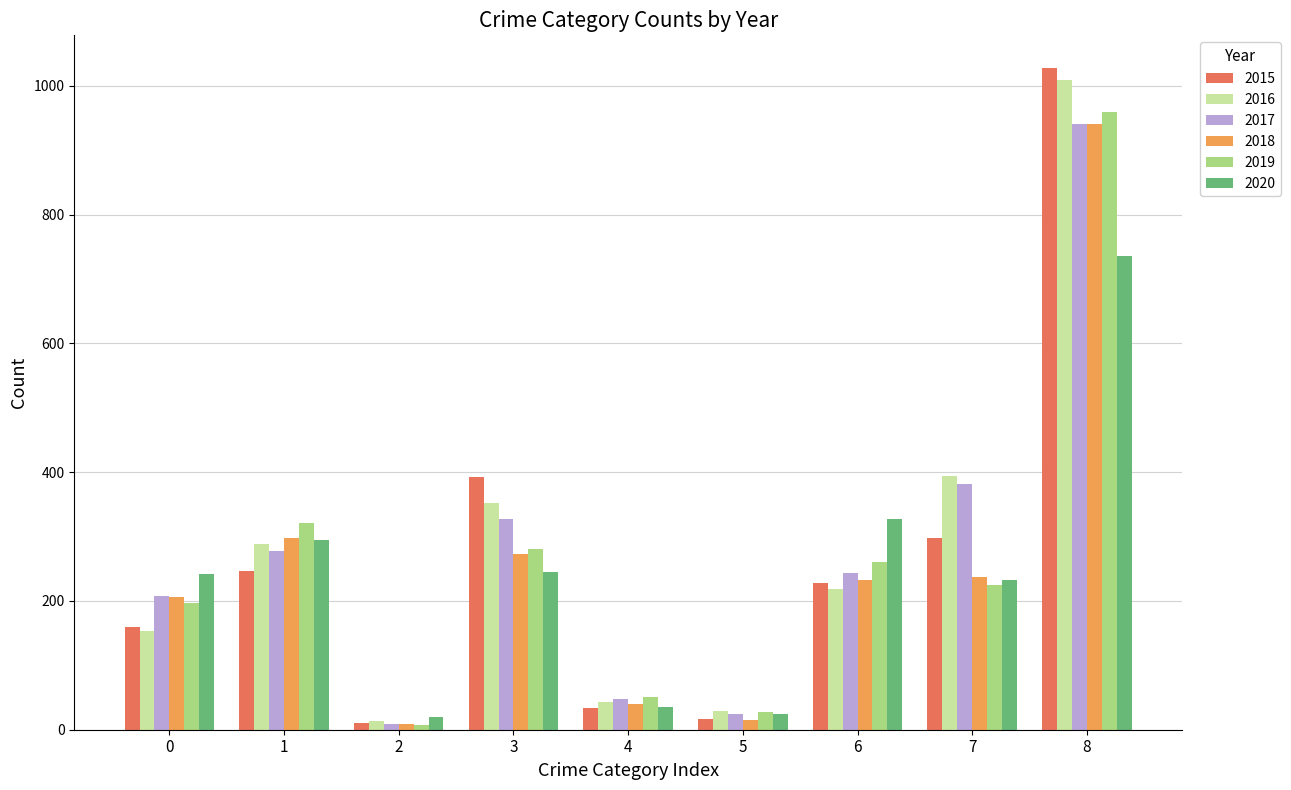

What are all the series names shown in the legend?

2015, 2016, 2017, 2018, 2019, 2020